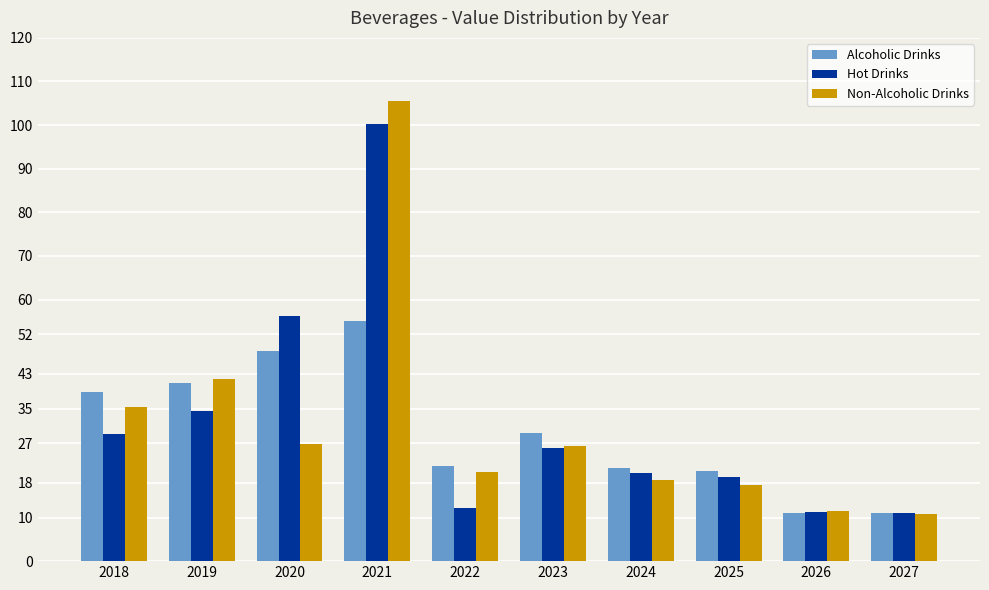

What is the sum of all Alcoholic Drinks values?

298.4